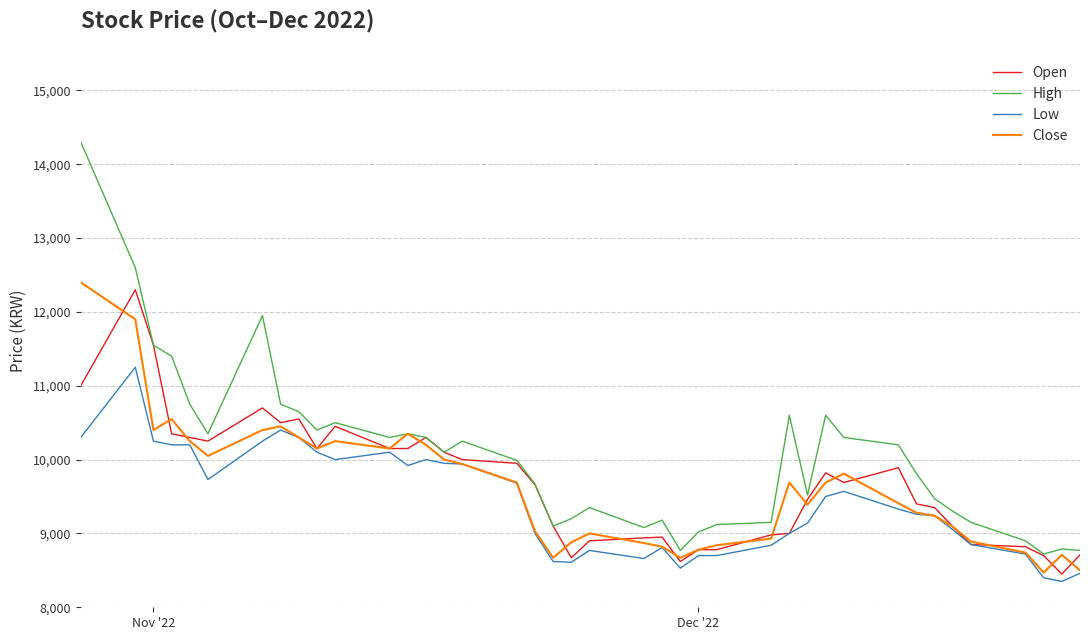

True or false: Low and High cross at least once.

False